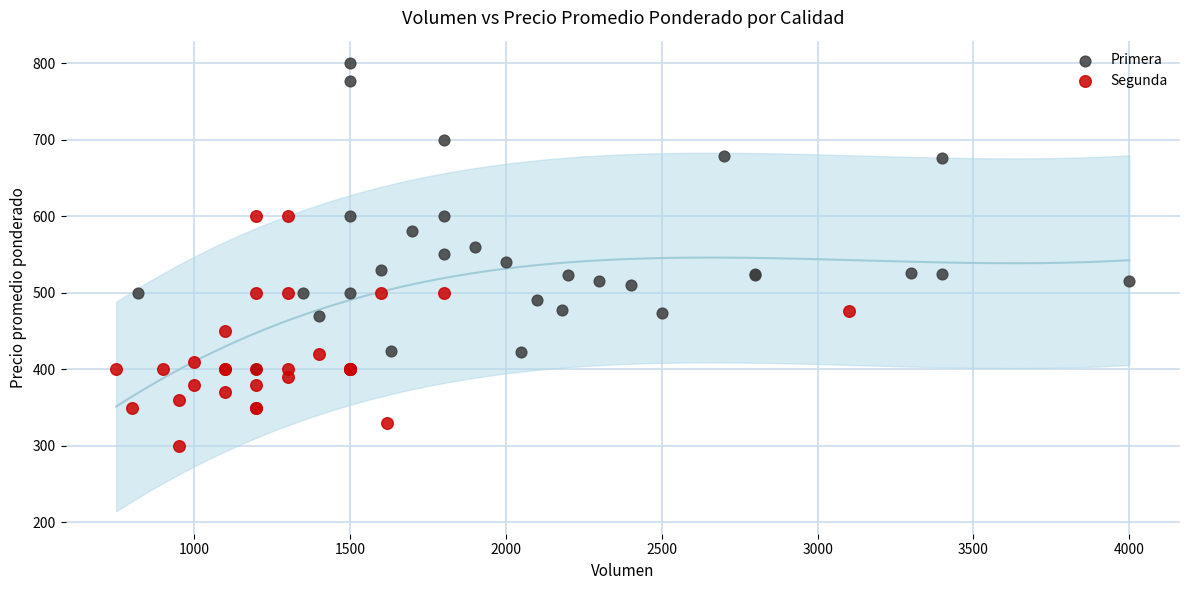

Which series contains the highest Y value?

Primera